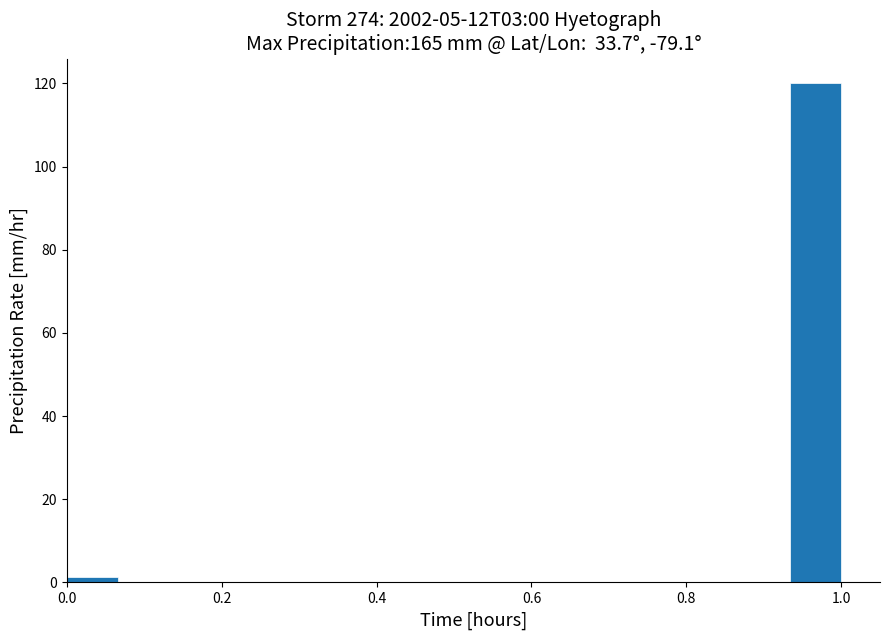

Read against the x-axis, roughly where is the centre of the tallest bar?

0.96